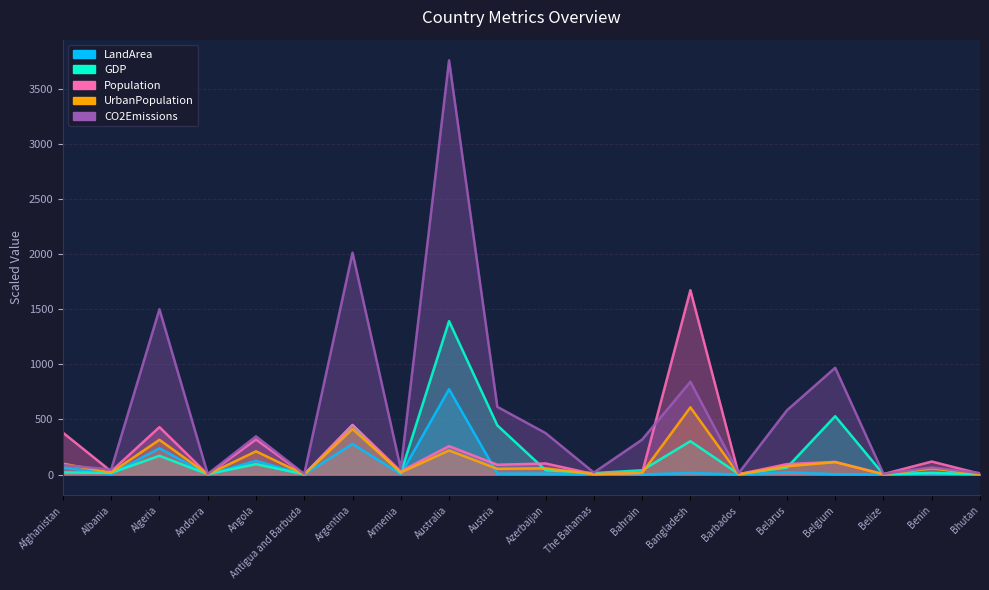

What is the average value of the GDP series?

180.8